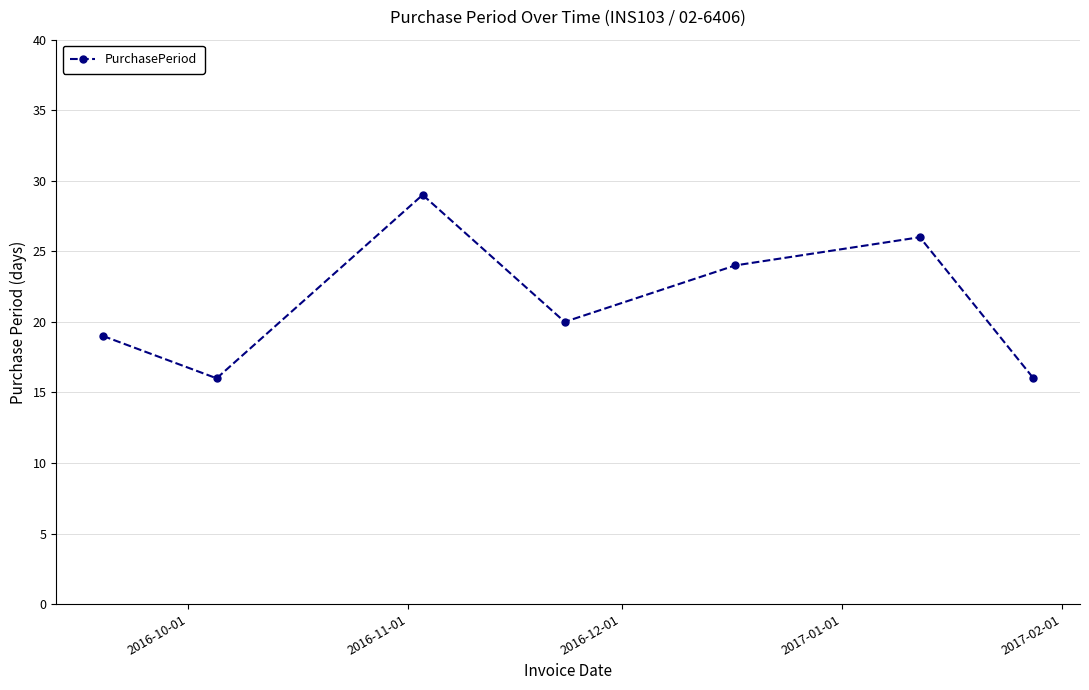

What is the value of the 4th point from the left?

20